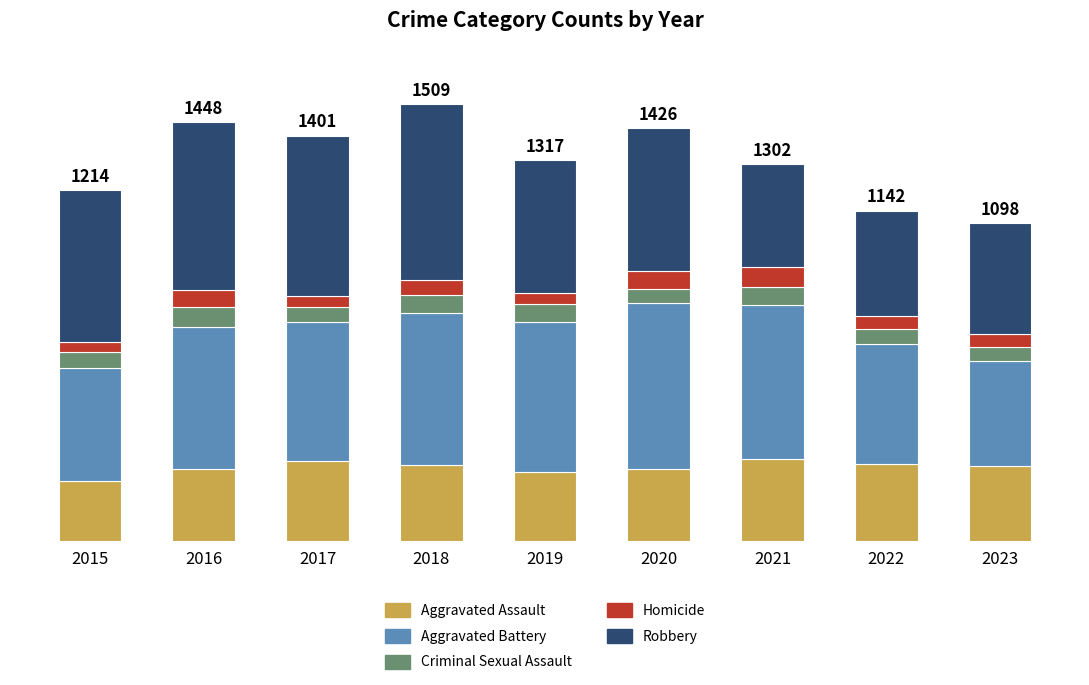

What are all the series names shown in the legend?

Aggravated Assault, Aggravated Battery, Criminal Sexual Assault, Homicide, Robbery